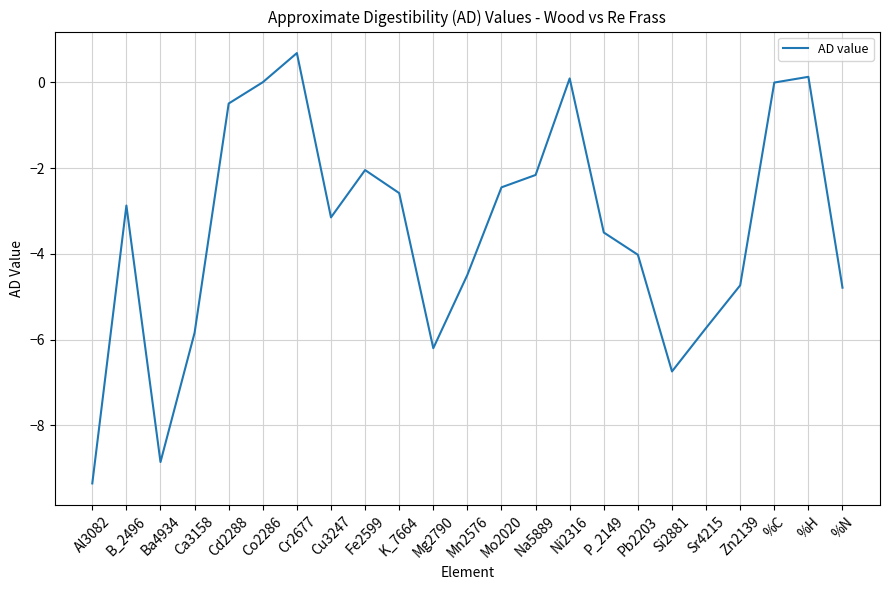

How many interior local peaks (higher than both neighbors) does the data have?

5